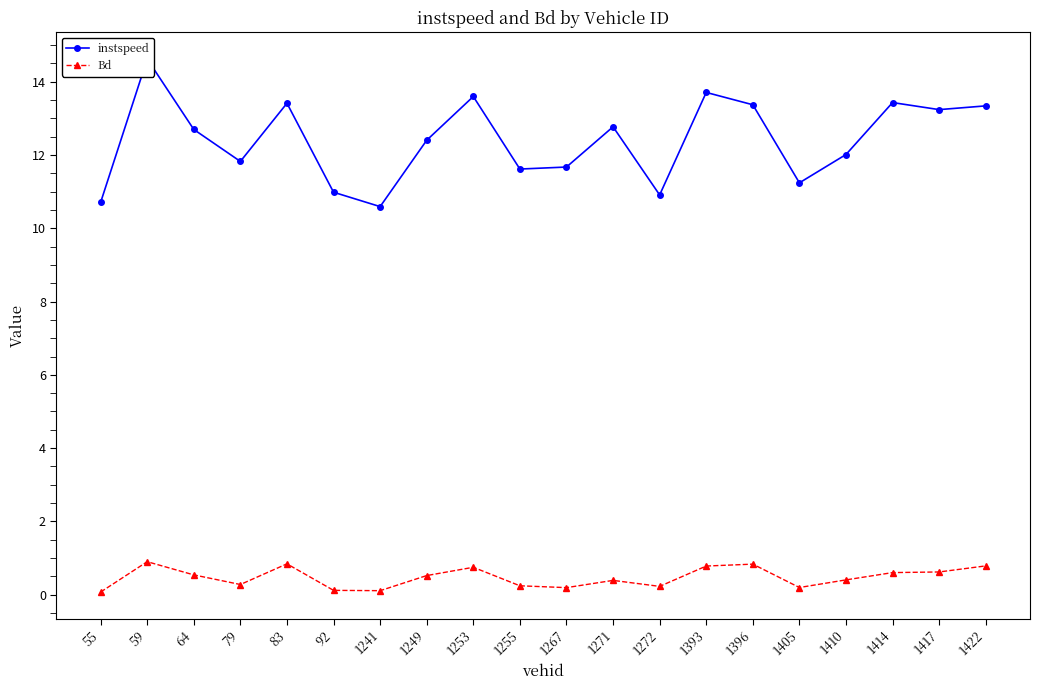

How many values in the instspeed series exceed 12?

12